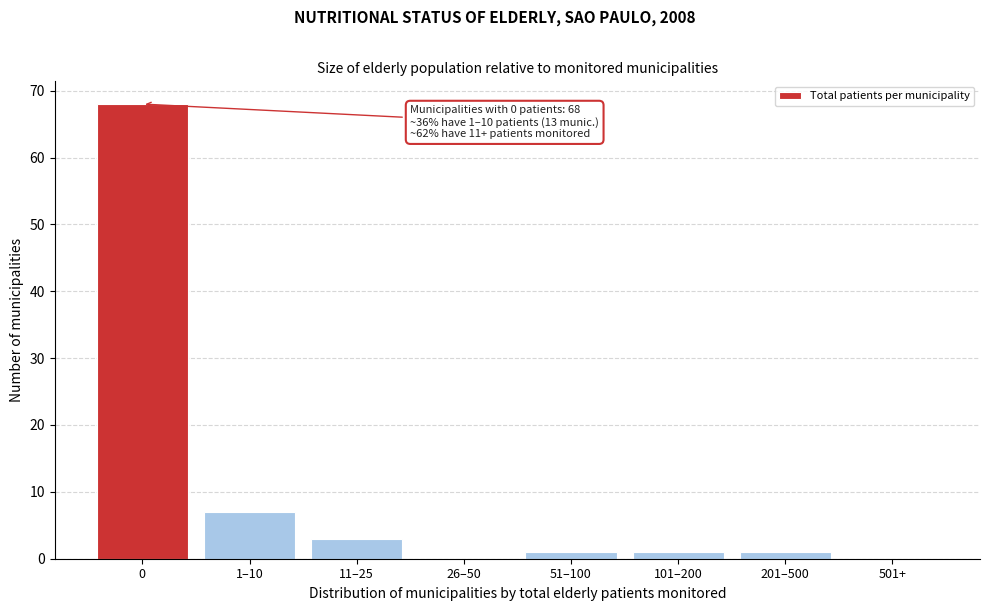

Reading left to right, list all the values displayed in this chart.

0=68	1–10=7	11–25=3	26–50=0	51–100=1	101–200=1	201–500=1	501+=0